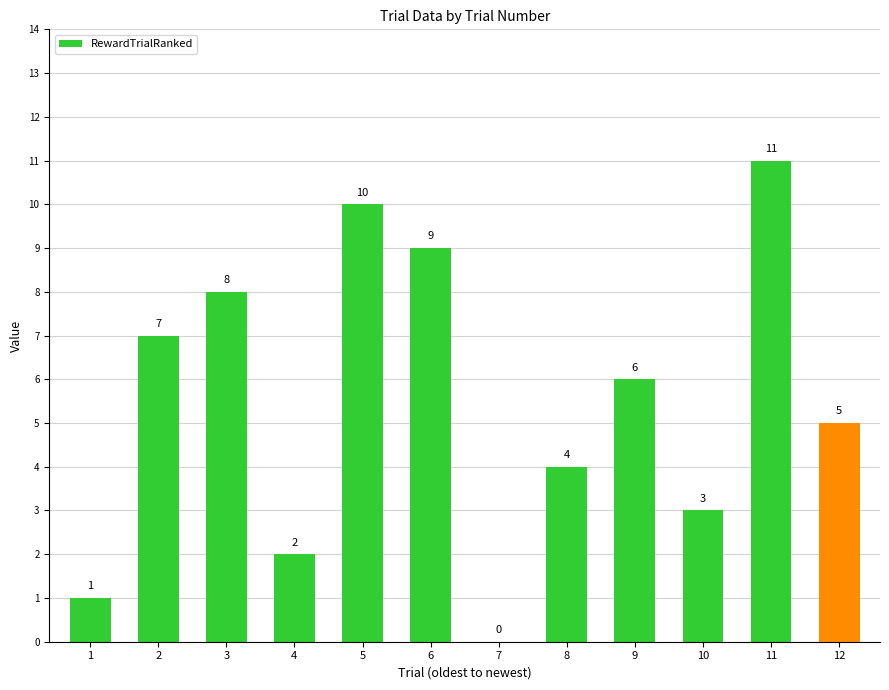

What is the difference between the values at 10 and 7?

3